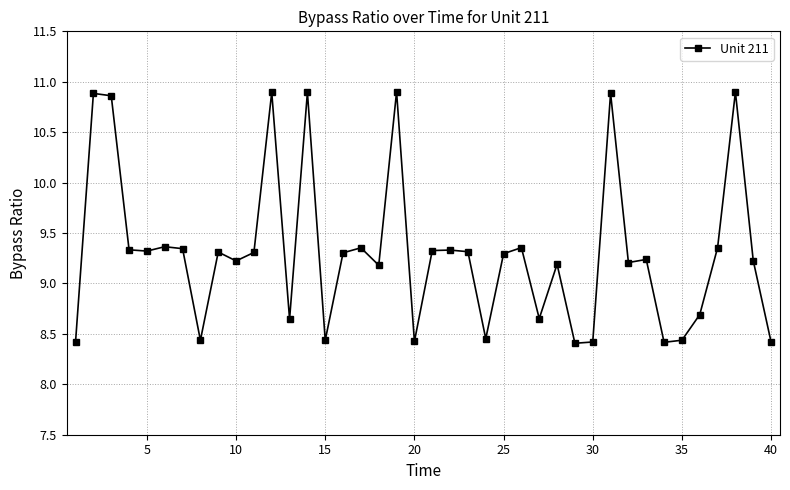

True or false: there are more than 1 points higher than both neighbors.

True